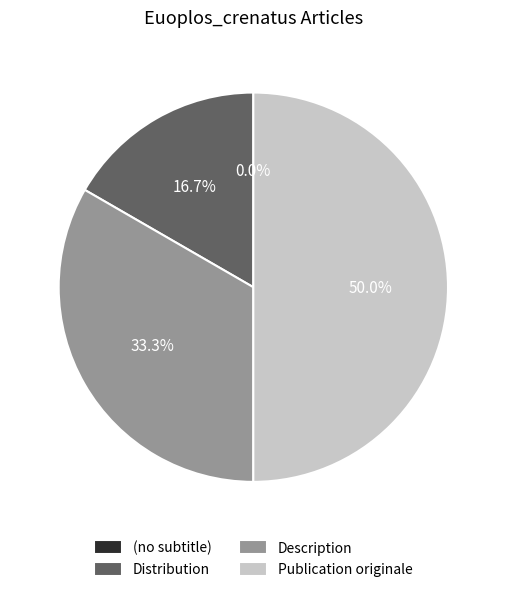

What is the total percentage of Publication originale and (no subtitle)?

50.0%